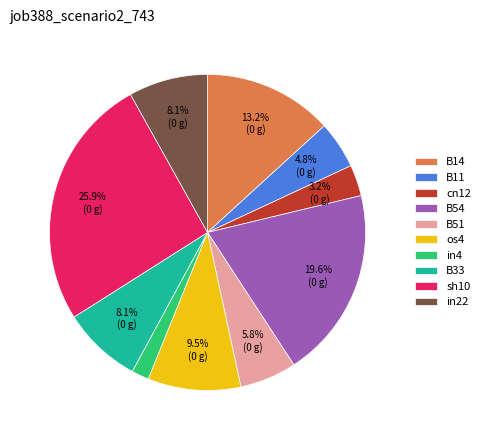

To the nearest percent, what is the average slice percentage?

10%